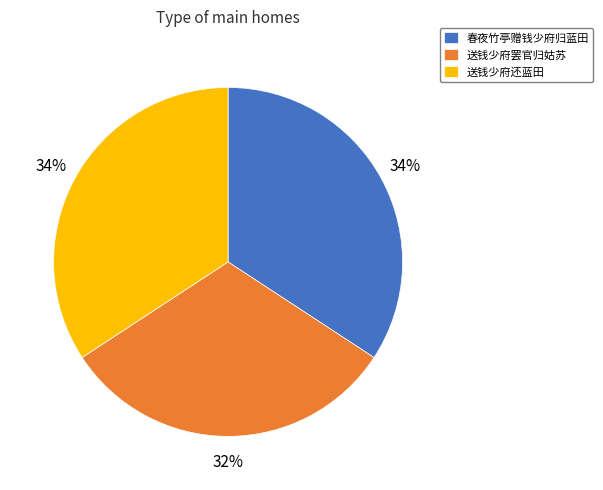

Do 春夜竹亭赠钱少府归蓝田 and 送钱少府还蓝田 together represent more than half of the pie?

Yes